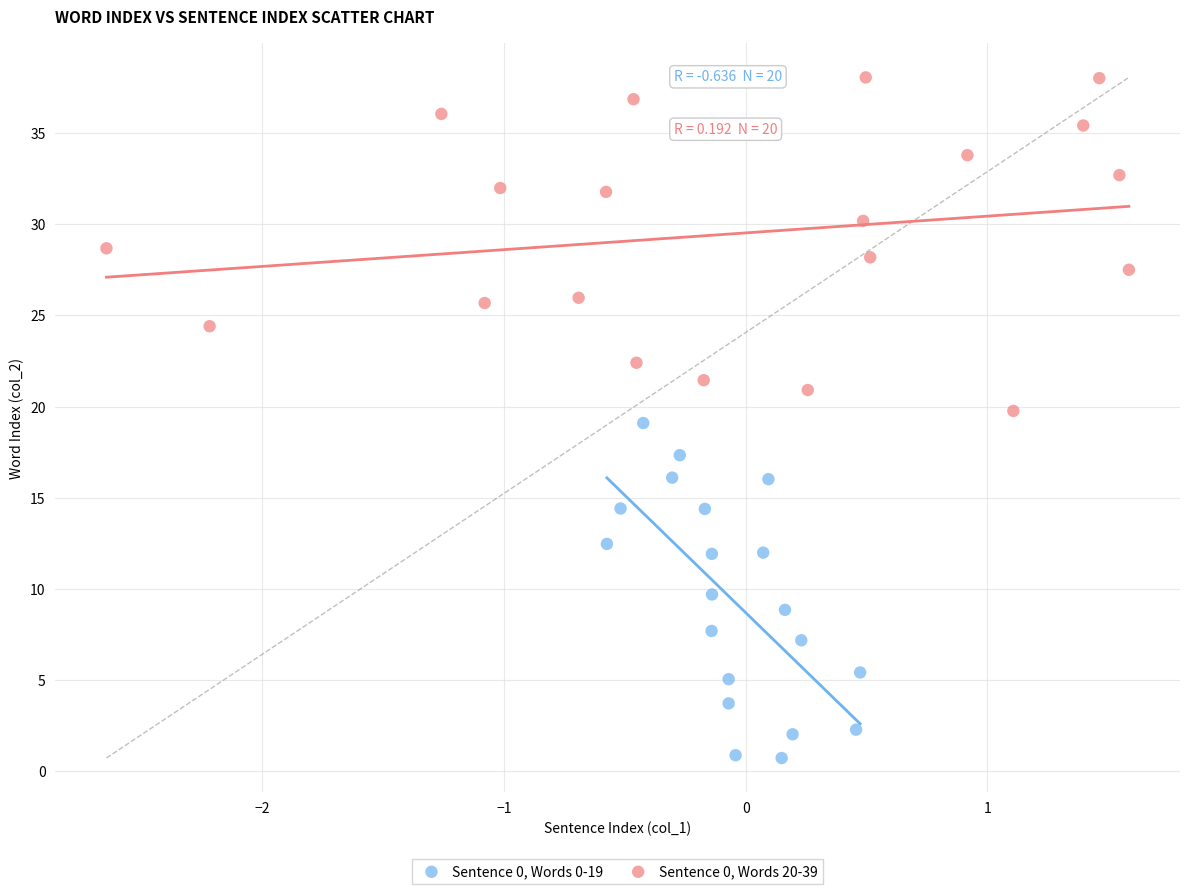

Which series reaches the maximum Y coordinate?

Sentence 0, Words 20-39